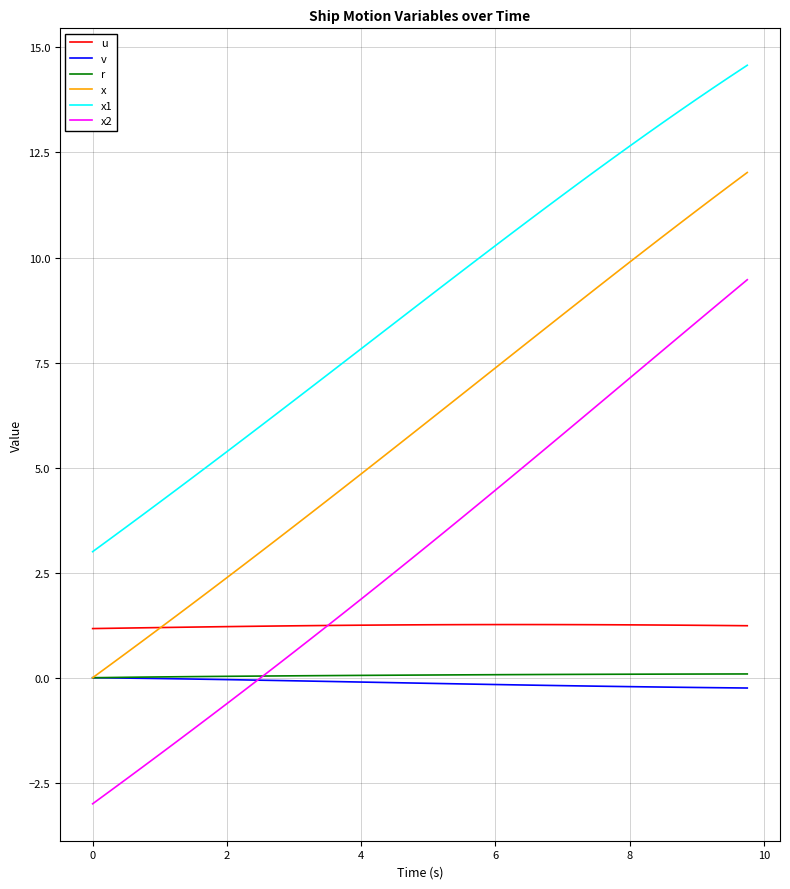

What is the smallest value displayed?

-3.0